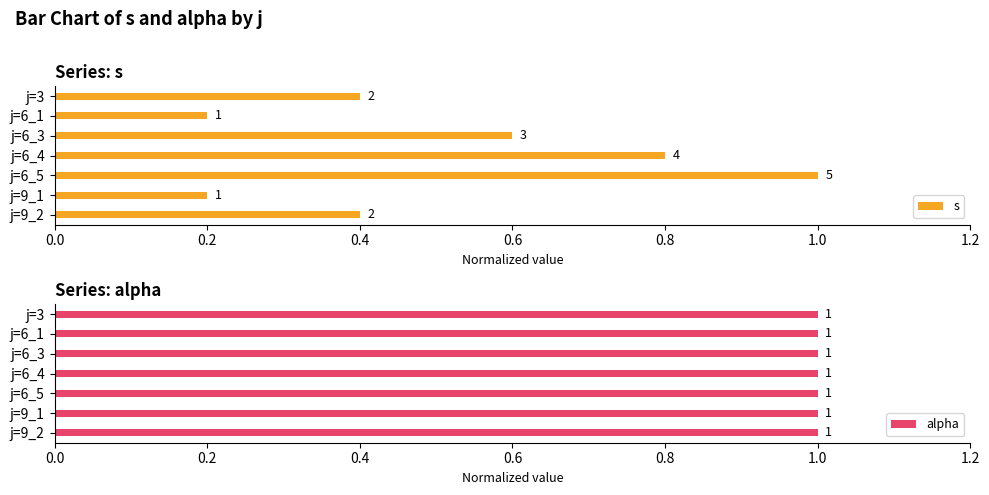

Which has a higher value, j=6_4 or j=3?

j=6_4